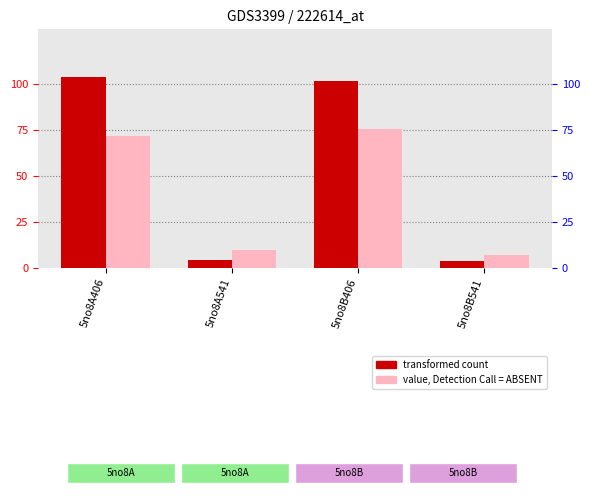

Reading left to right, what are all the values shown in this chart?

transformed count: 104.1	4.0	101.9	3.9
value, Detection Call = ABSENT: 71.9	9.5	75.8	7.0